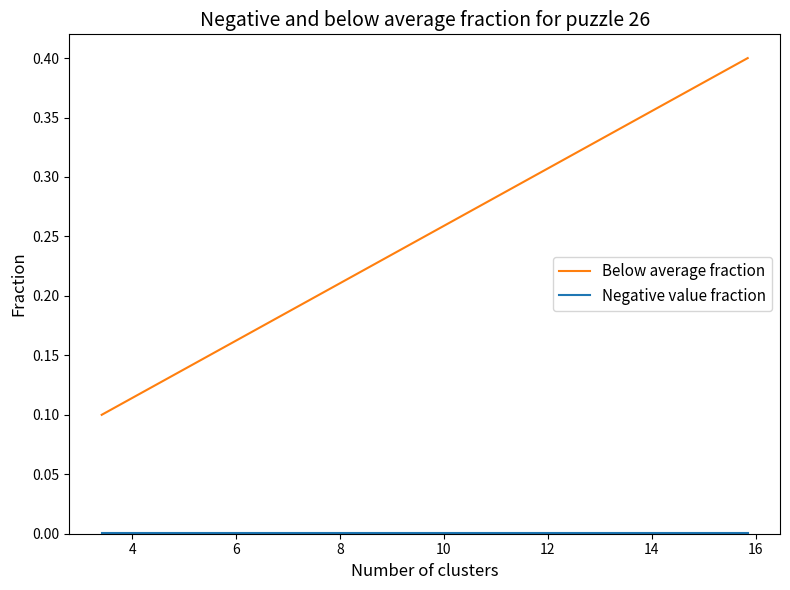

What is the average value of the Below average fraction series?

0.2